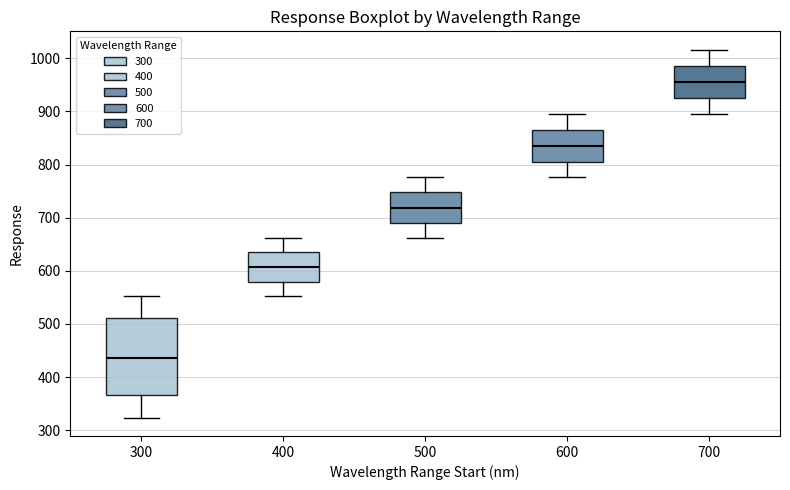

Which box's median line is the lowest?

300